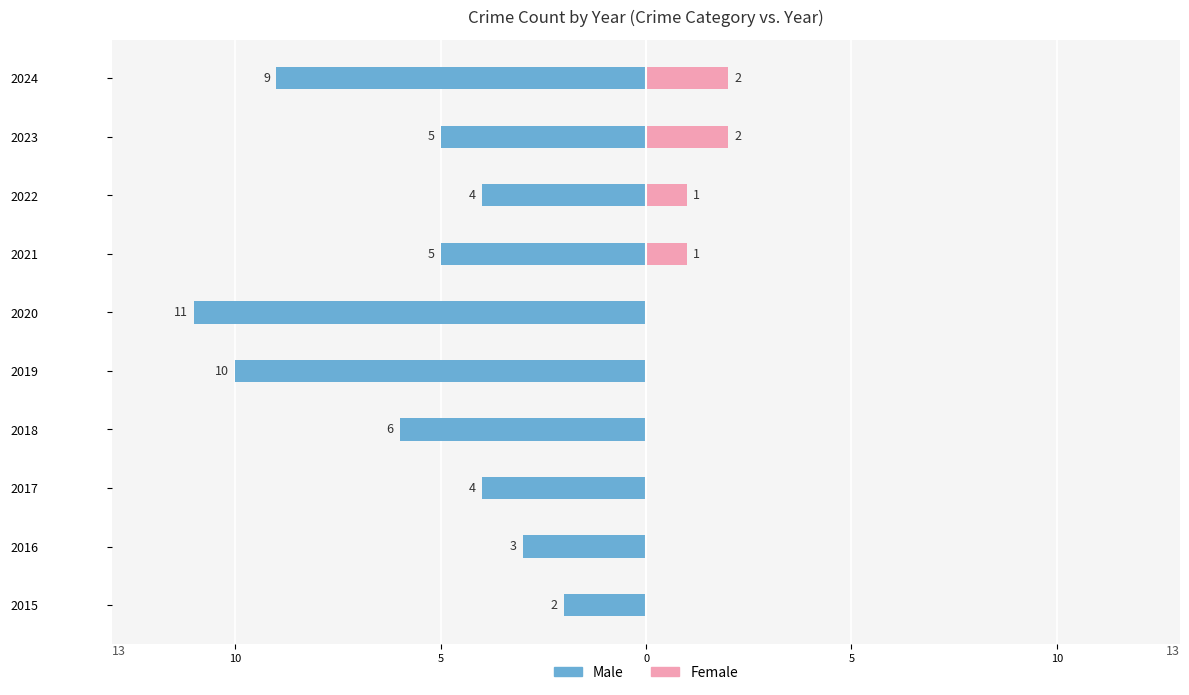

Count the Female values in the range 0 to 1.

8